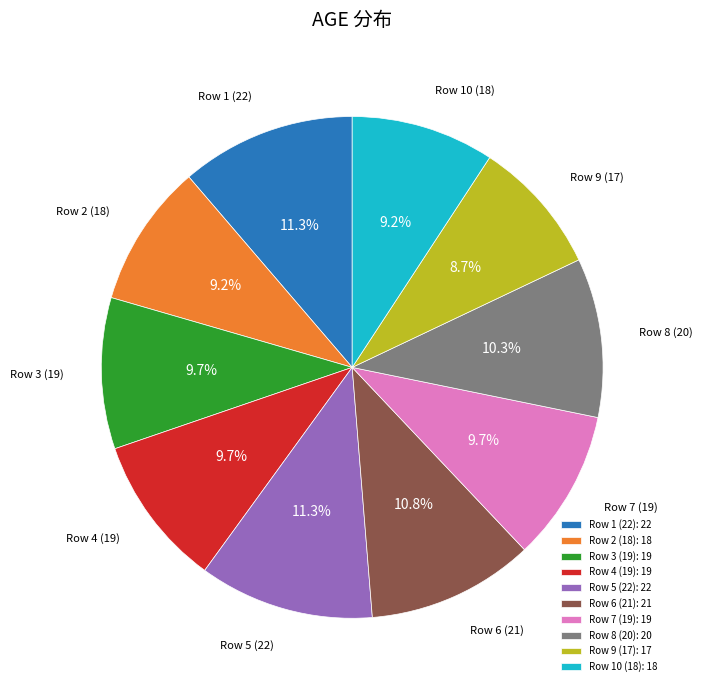

To the nearest percent, what percentage of the pie is Row 4 (19)?

10%